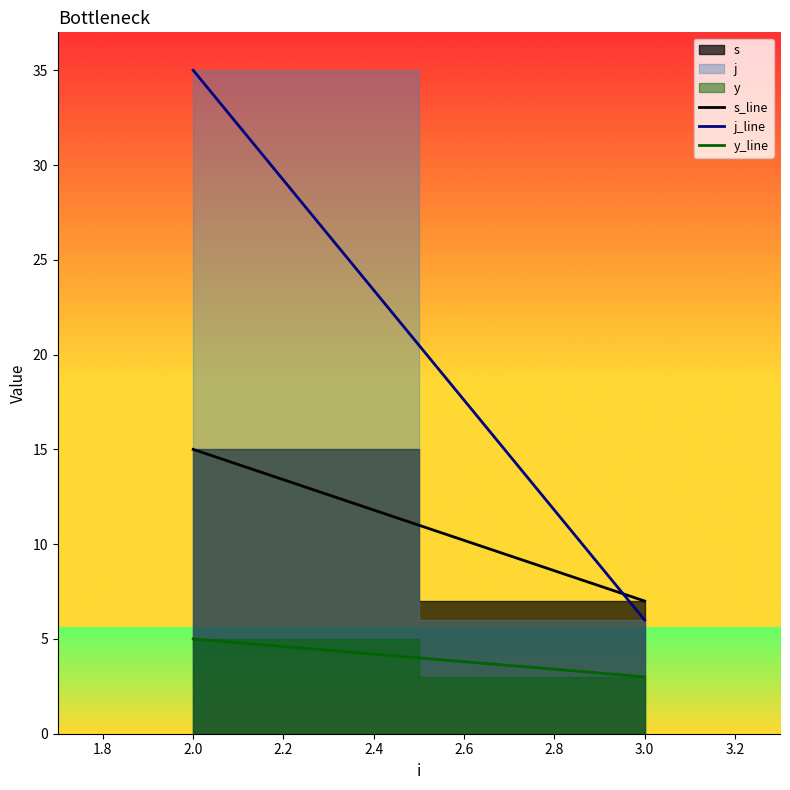

What is the minimum value shown in the chart?

3